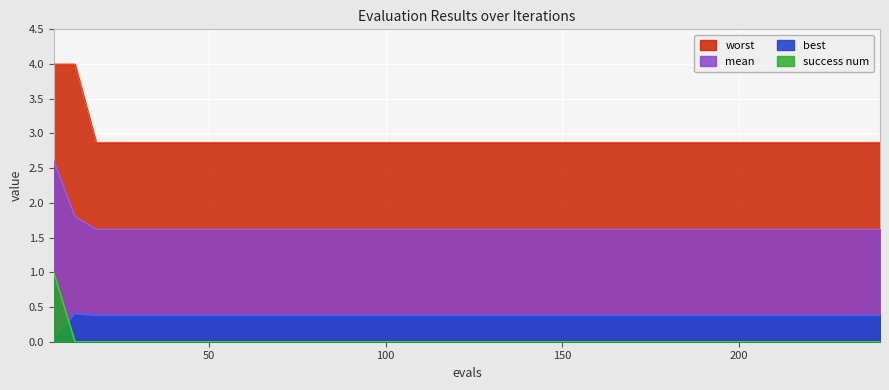

Reading left to right, transcribe all the data shown in this chart.

mean: 2.6	1.8	1.6	1.6	1.6	1.6	1.6	1.6	1.6	1.6	1.6	1.6	1.6	1.6	1.6	1.6	1.6	1.6	1.6	1.6	1.6	1.6	1.6	1.6	1.6	1.6	1.6	1.6	1.6	1.6	1.6	1.6	1.6	1.6	1.6	1.6	1.6	1.6	1.6	1.6
best: 0.0	0.4	0.4	0.4	0.4	0.4	0.4	0.4	0.4	0.4	0.4	0.4	0.4	0.4	0.4	0.4	0.4	0.4	0.4	0.4	0.4	0.4	0.4	0.4	0.4	0.4	0.4	0.4	0.4	0.4	0.4	0.4	0.4	0.4	0.4	0.4	0.4	0.4	0.4	0.4
worst: 4.0	4.0	2.9	2.9	2.9	2.9	2.9	2.9	2.9	2.9	2.9	2.9	2.9	2.9	2.9	2.9	2.9	2.9	2.9	2.9	2.9	2.9	2.9	2.9	2.9	2.9	2.9	2.9	2.9	2.9	2.9	2.9	2.9	2.9	2.9	2.9	2.9	2.9	2.9	2.9
success num: 1.0	0.0	0.0	0.0	0.0	0.0	0.0	0.0	0.0	0.0	0.0	0.0	0.0	0.0	0.0	0.0	0.0	0.0	0.0	0.0	0.0	0.0	0.0	0.0	0.0	0.0	0.0	0.0	0.0	0.0	0.0	0.0	0.0	0.0	0.0	0.0	0.0	0.0	0.0	0.0